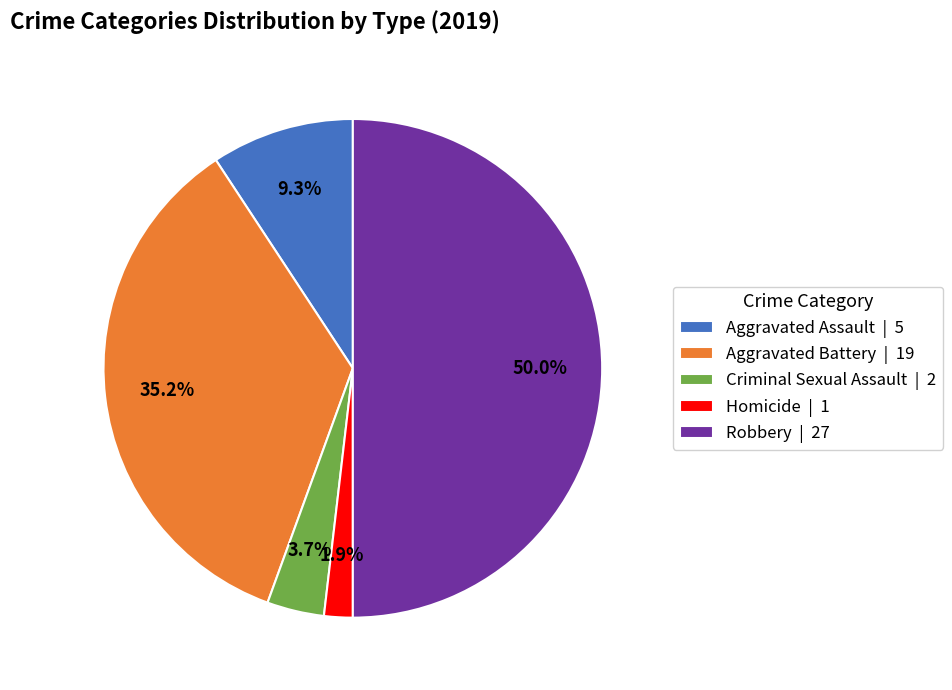

What percentage is the Aggravated Assault slice, to the nearest percent?

9%